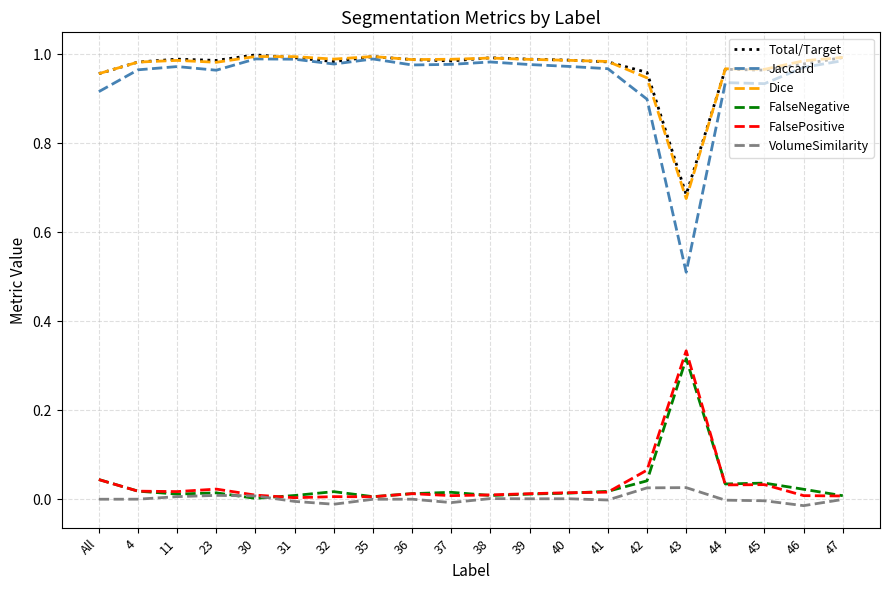

Is the value of Dice at 40 greater than the value of VolumeSimilarity at 45?

Yes